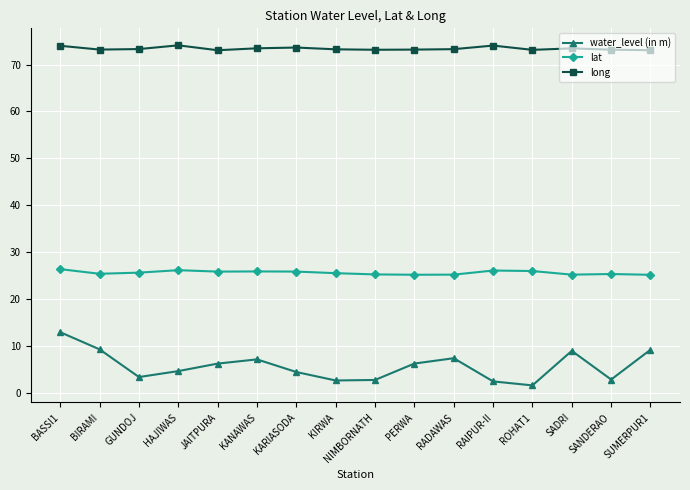

List the series in order of their peak value, highest first.

long, lat, water_level (in m)